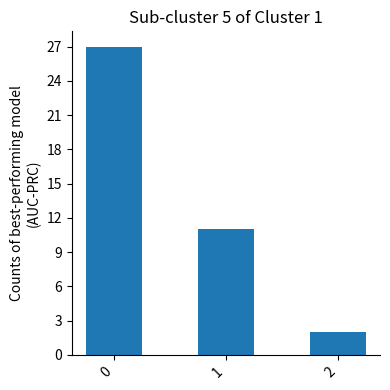

How many values are between 2 and 27?

3